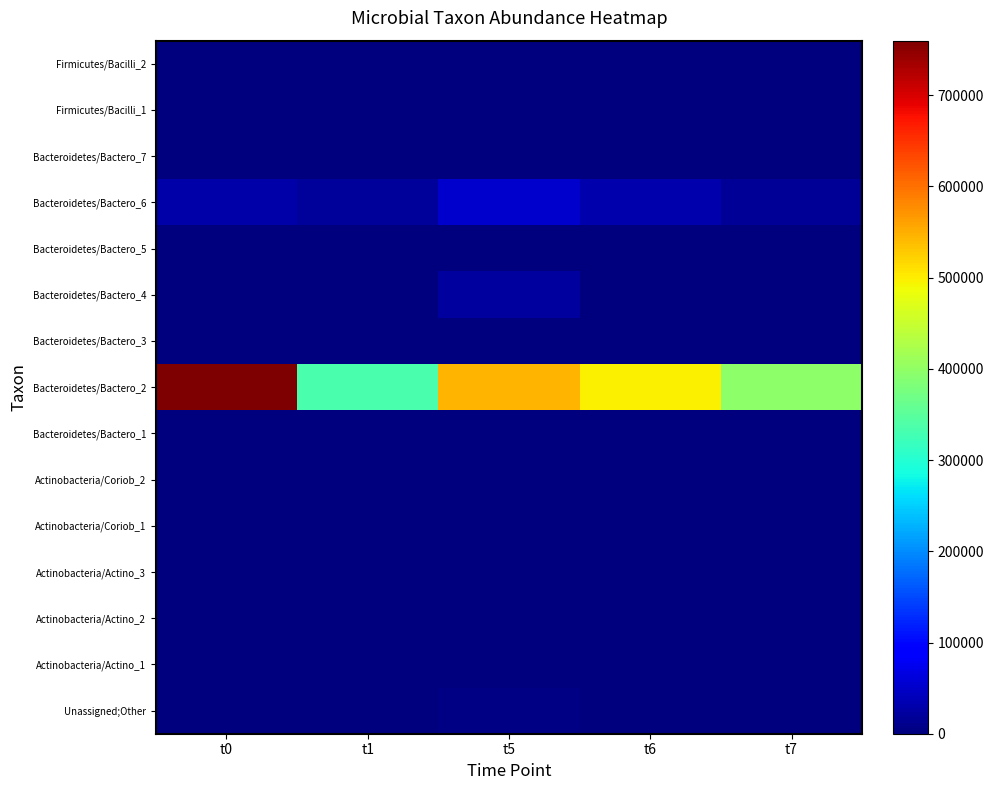

Between t1 and t5, which is larger?

t5